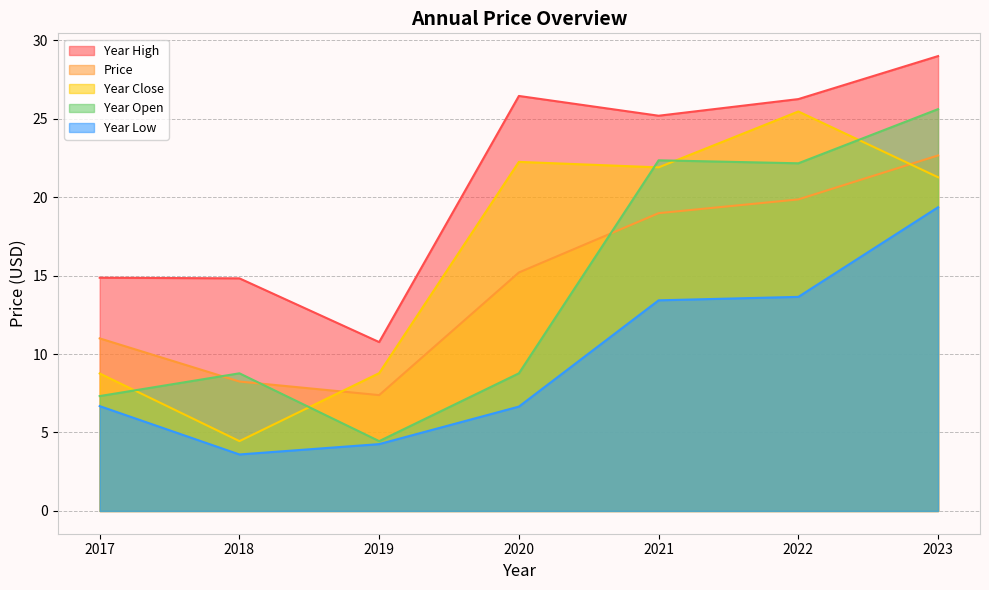

What is the value of the year_high point at the 1st from the left?

14.9